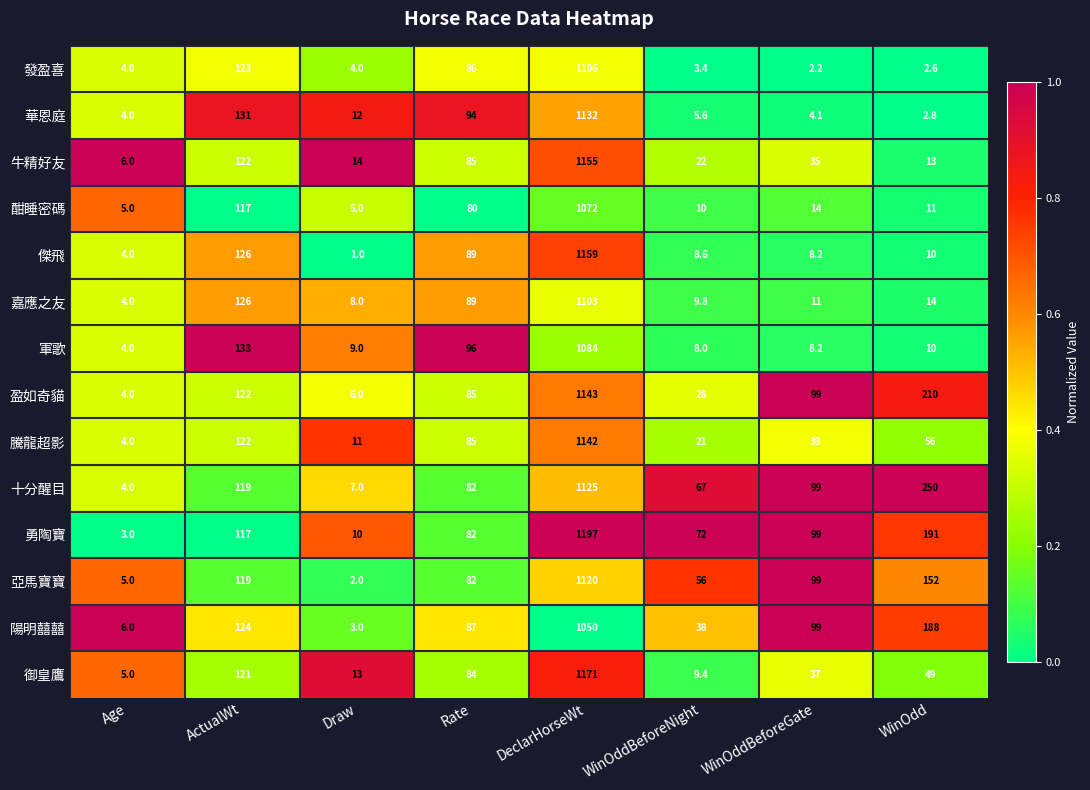

What is the difference between the highest and lowest values at WinOddBeforeNight?

68.6